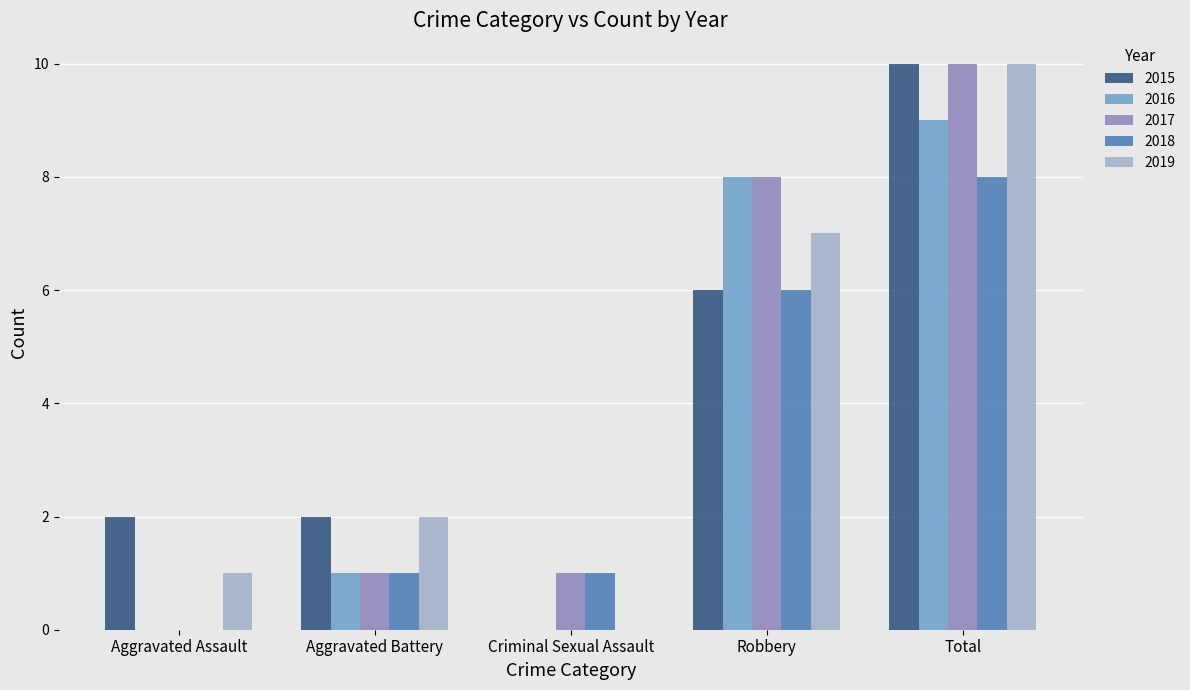

How many positive values does the 2019 series have?

4